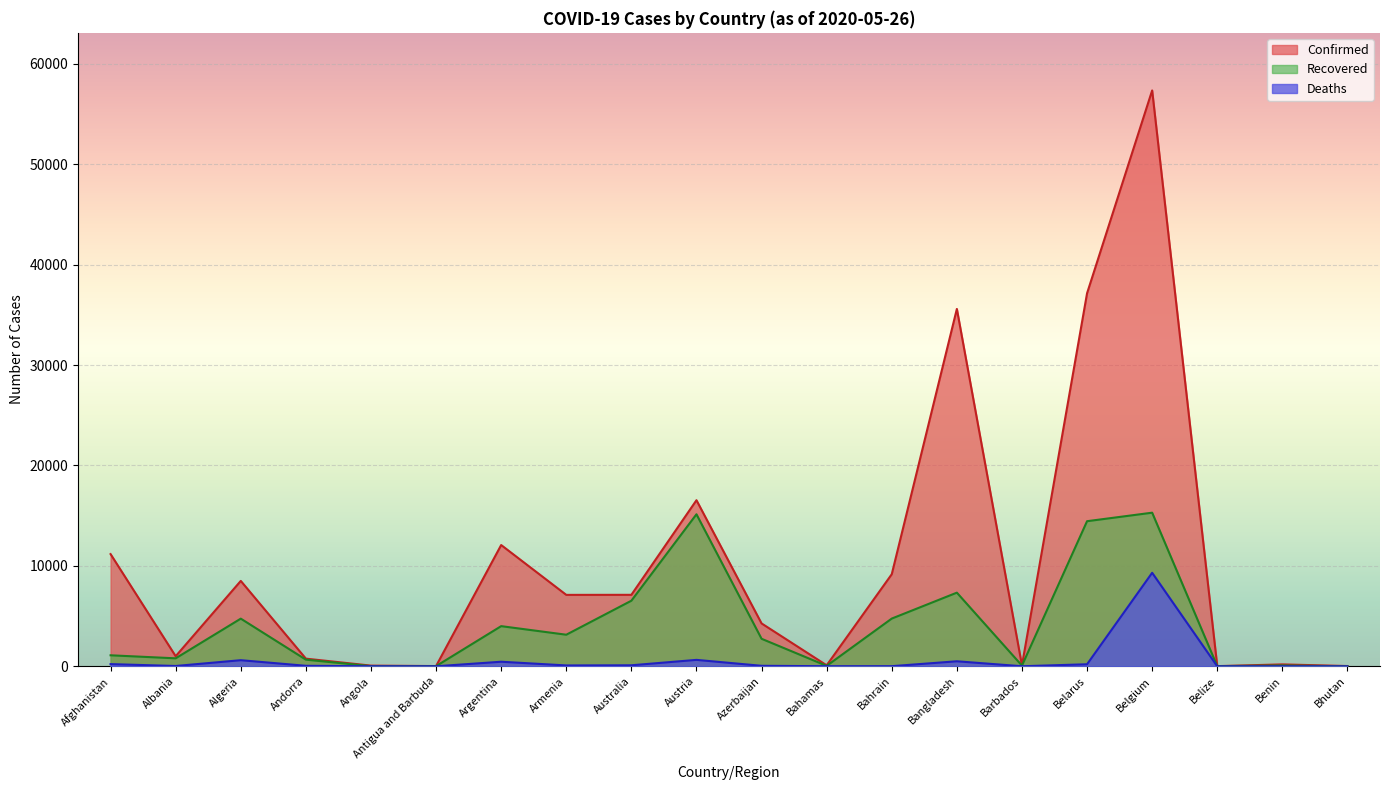

At which label does Confirmed first exceed 7113?

Afghanistan